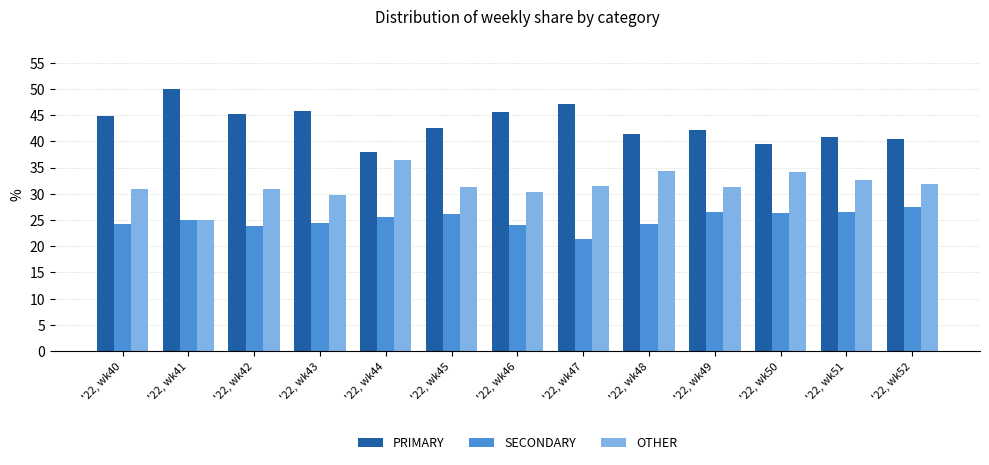

How many data points in PRIMARY are less than 42?

5